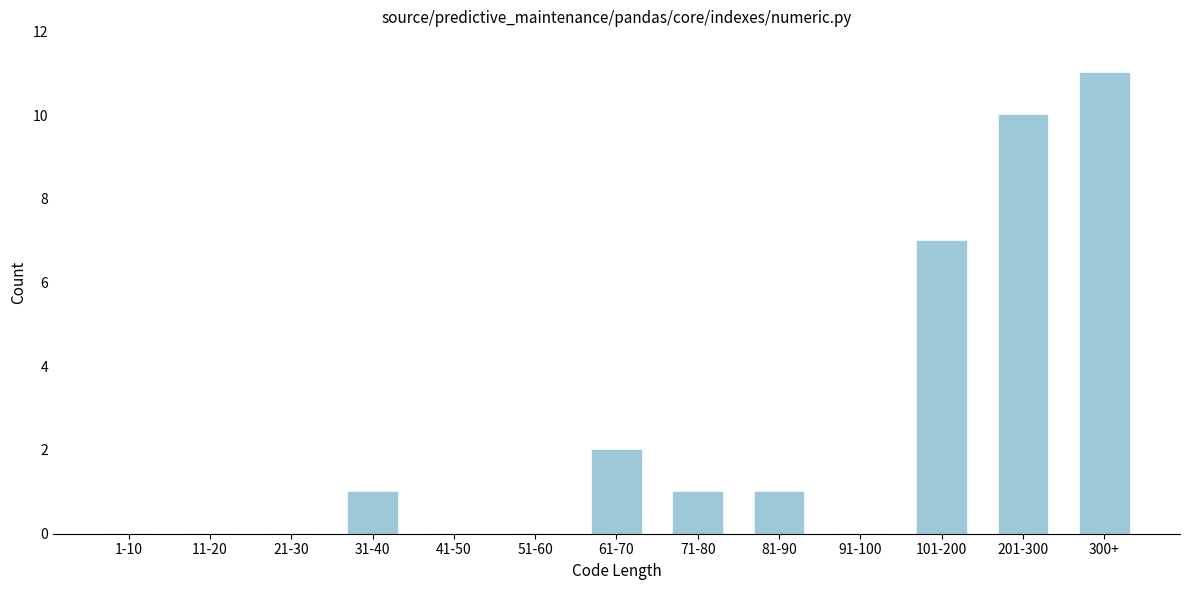

Reading left to right, transcribe all the data shown in this chart.

1-10=0	11-20=0	21-30=0	31-40=1	41-50=0	51-60=0	61-70=2	71-80=1	81-90=1	91-100=0	101-200=7	201-300=10	300+=11